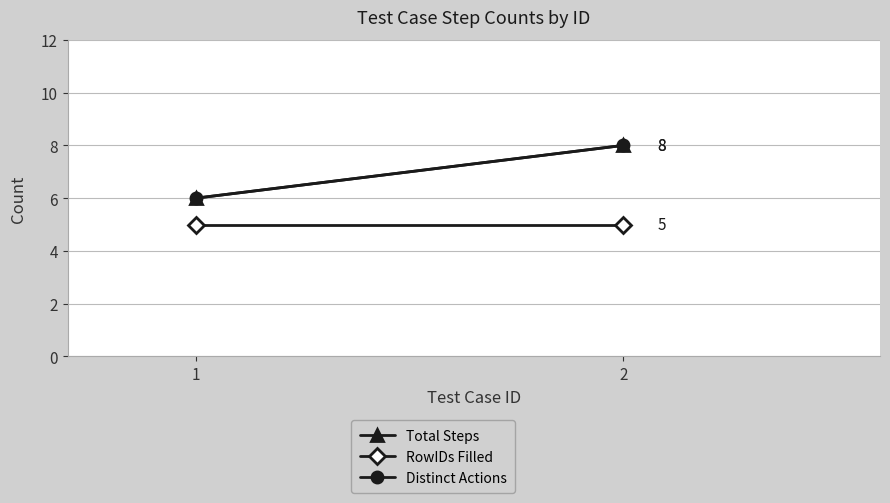

What is the total value across all series at 1?

17